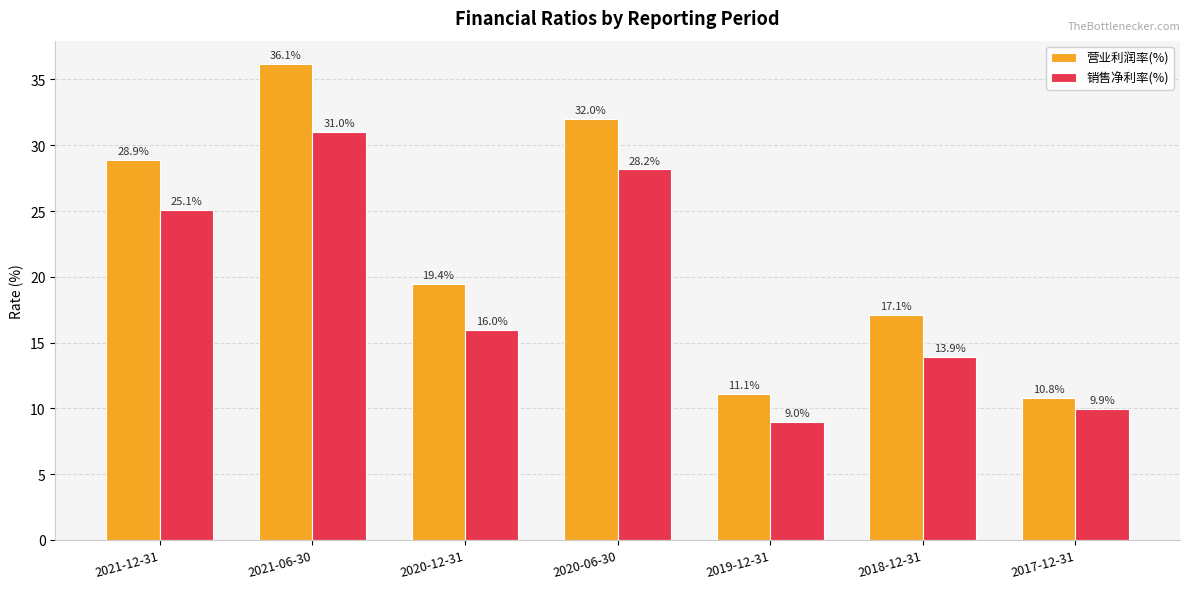

True or false: 营业利润率(%) has a value of 22.4 at 2018-12-31.

False